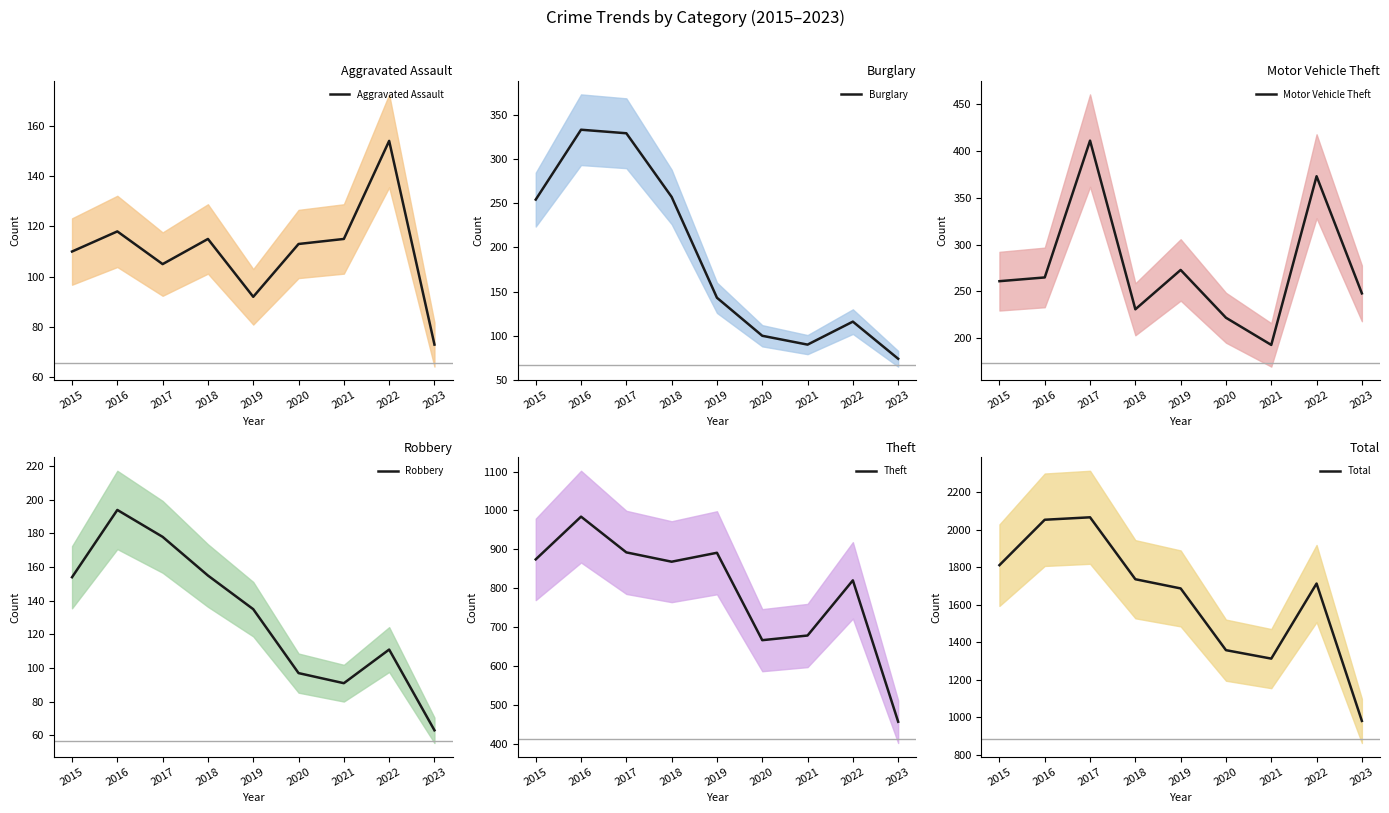

What is the value of the Total point at the 5th from the left?

1687